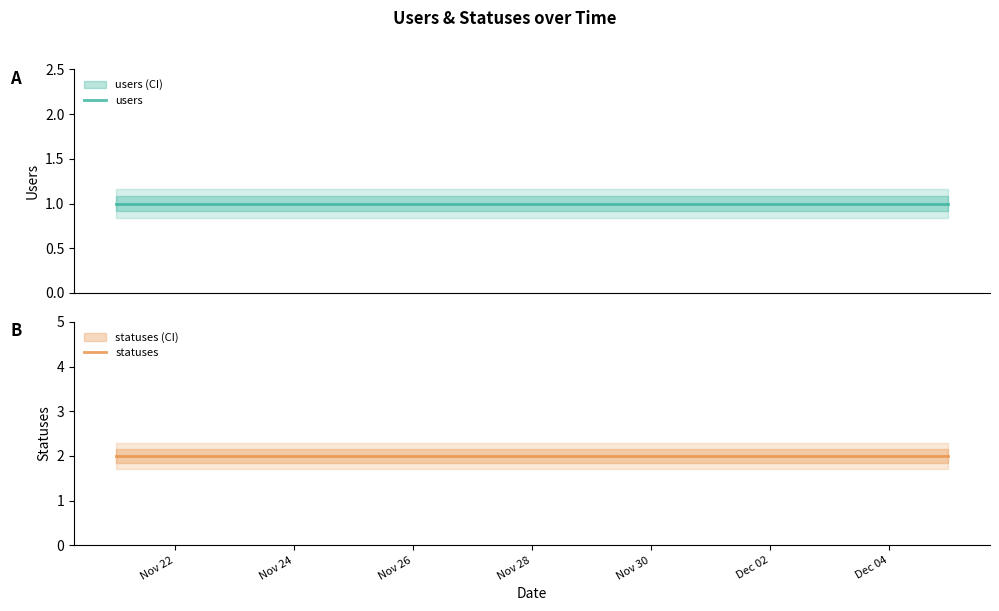

Which series has the largest range (max minus min)?

users